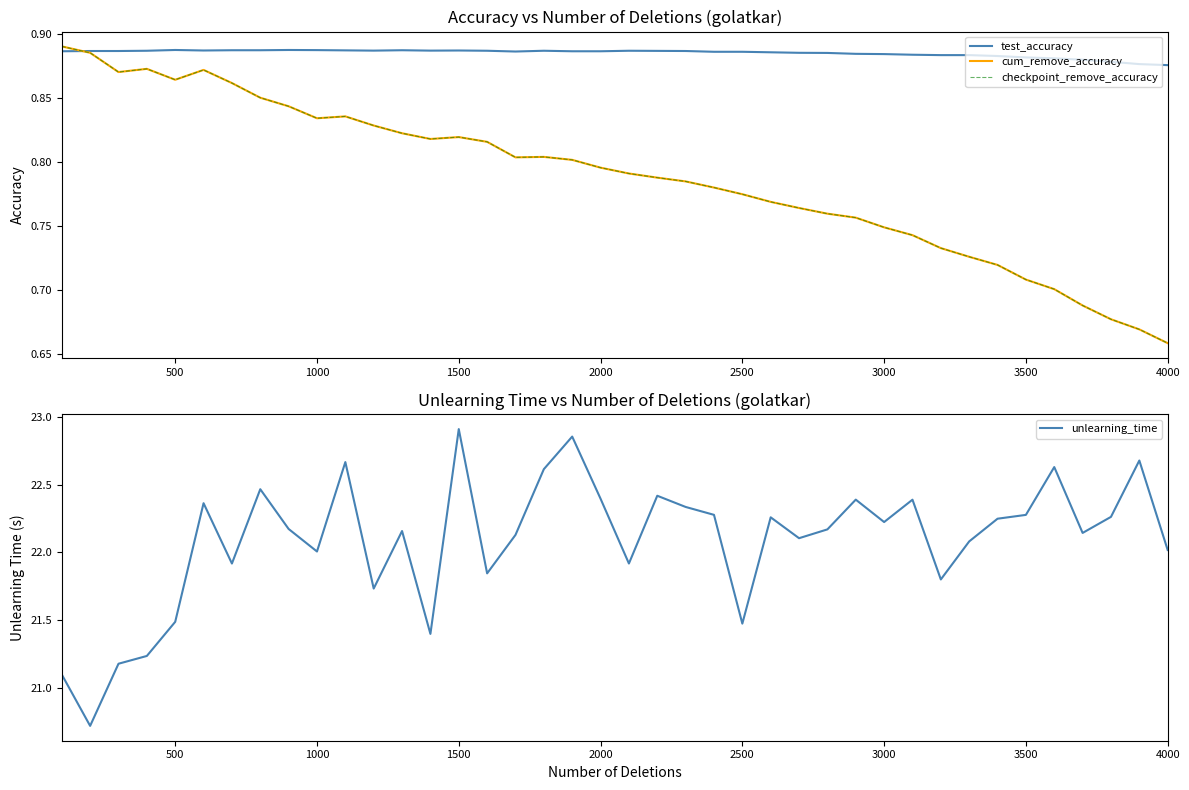

Between 3500 and 1000, which is larger?

3500